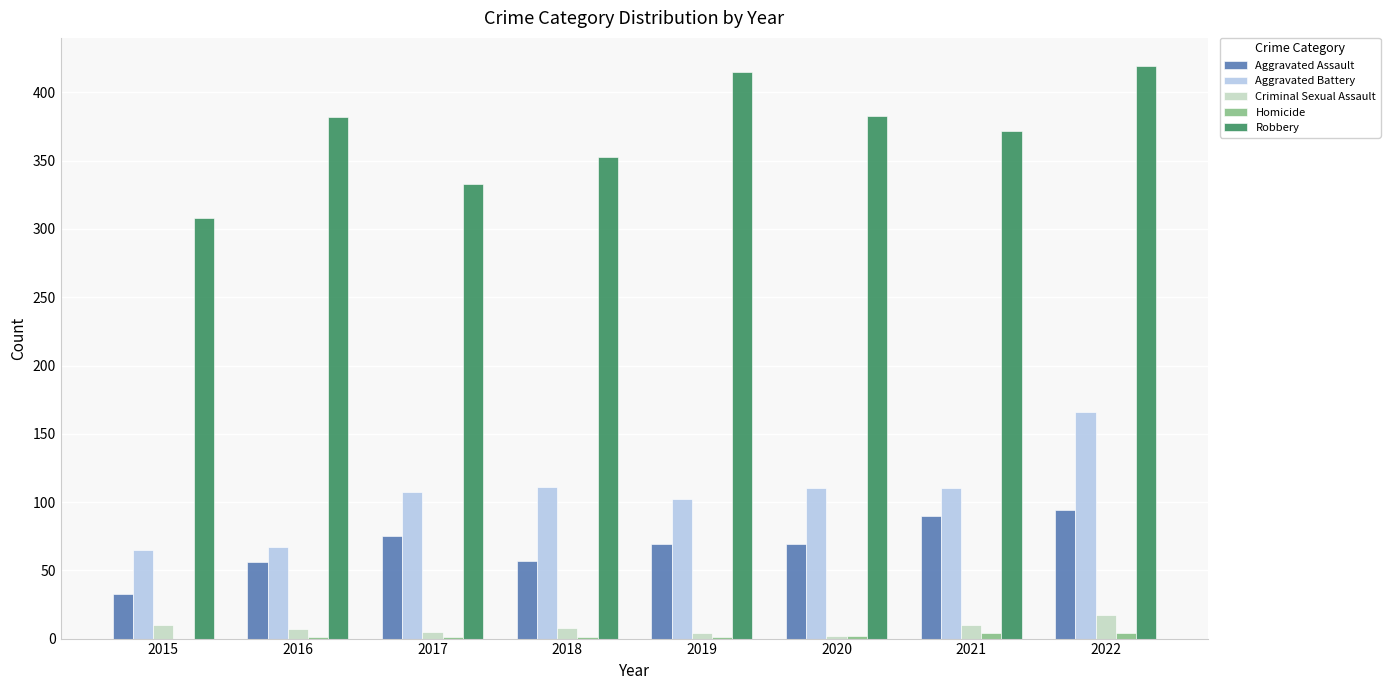

What is the approximate value of Criminal Sexual Assault at 2017?

5